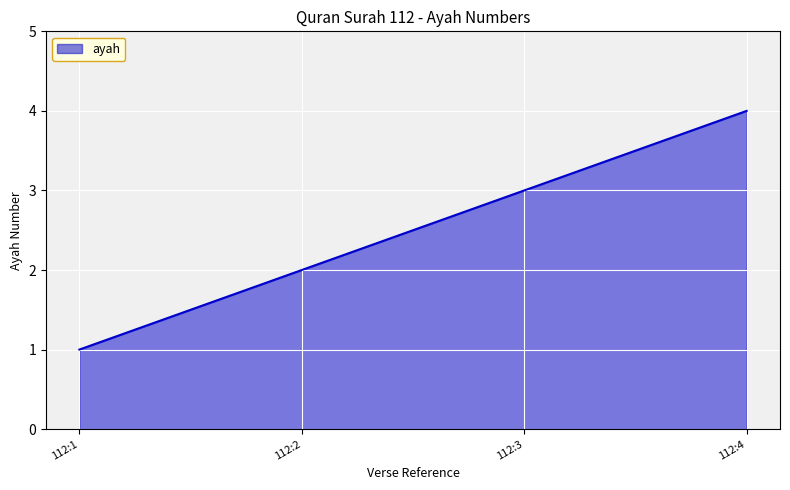

Count the number of data series in this chart.

1